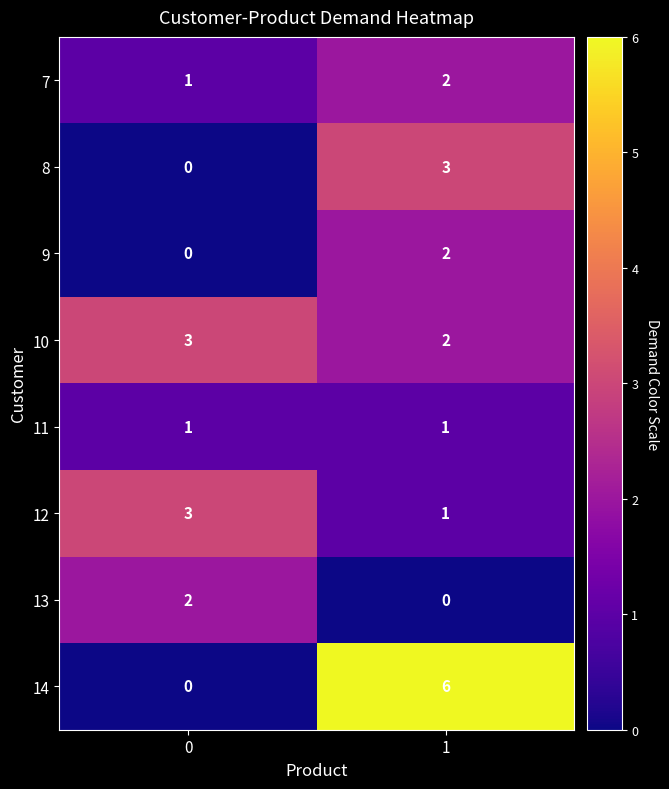

True or false: 11 has a value of 1 at 0.

True